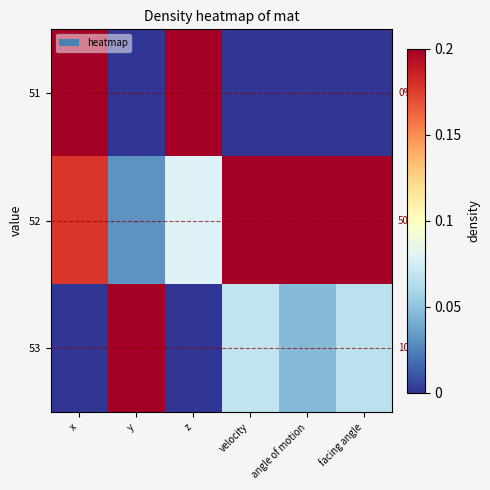

Which series has the largest range (max minus min)?

51